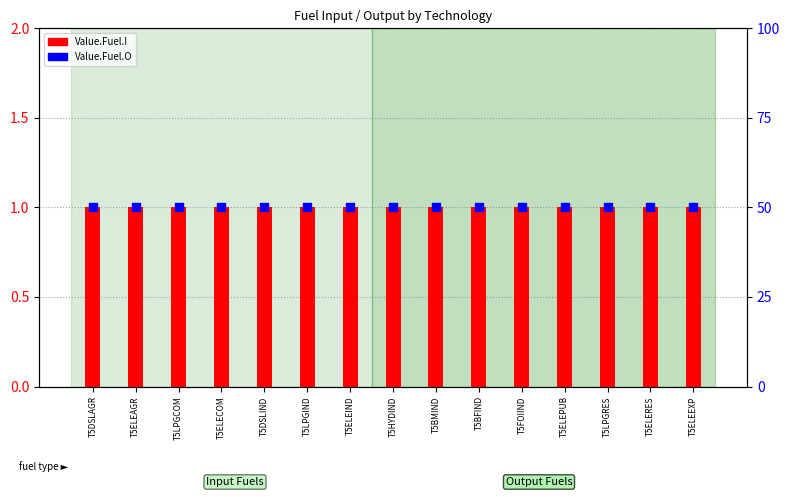

Is the value of Value.Fuel.I at T5ELEPUB greater than the value of Value.Fuel.O at T5ELECOM?

No